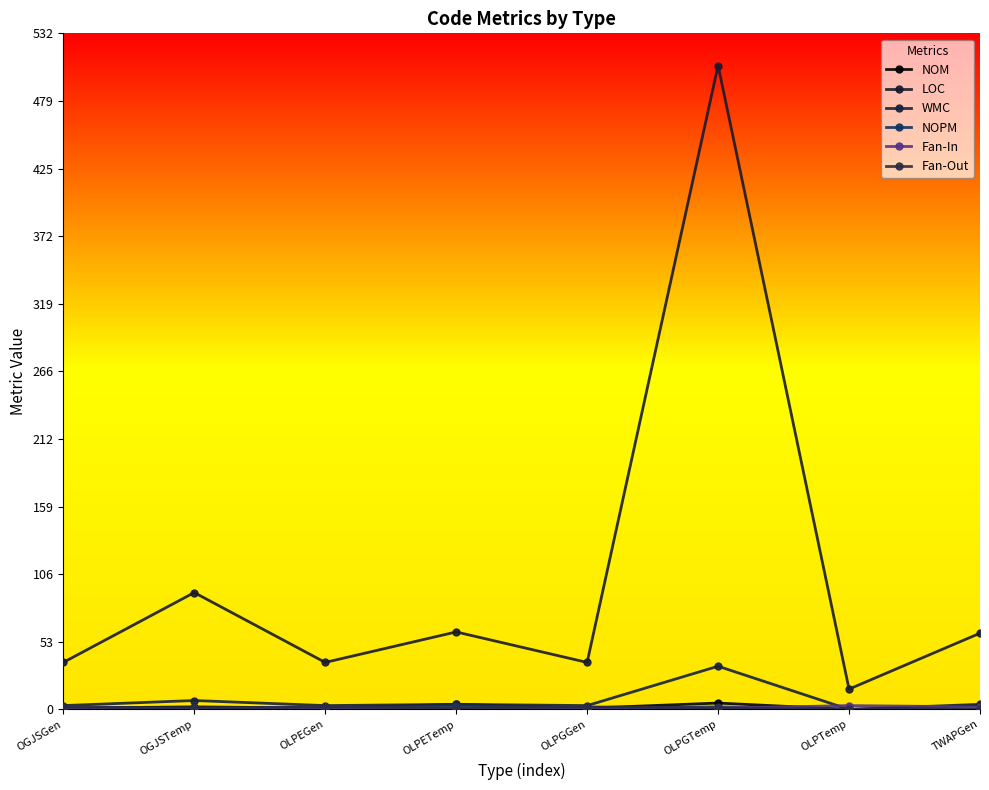

How many interior local valleys does the NOM series have?

3